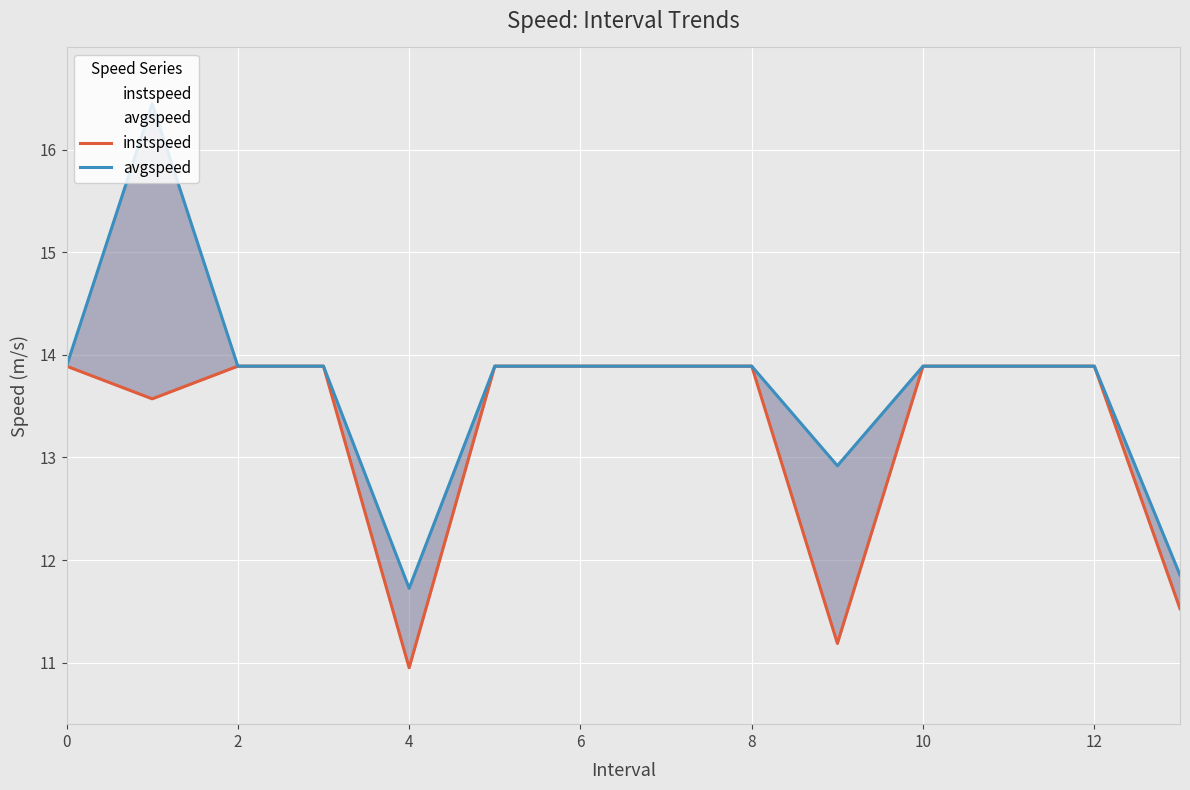

Between 12 and 11, which series saw the biggest shift?

instspeed